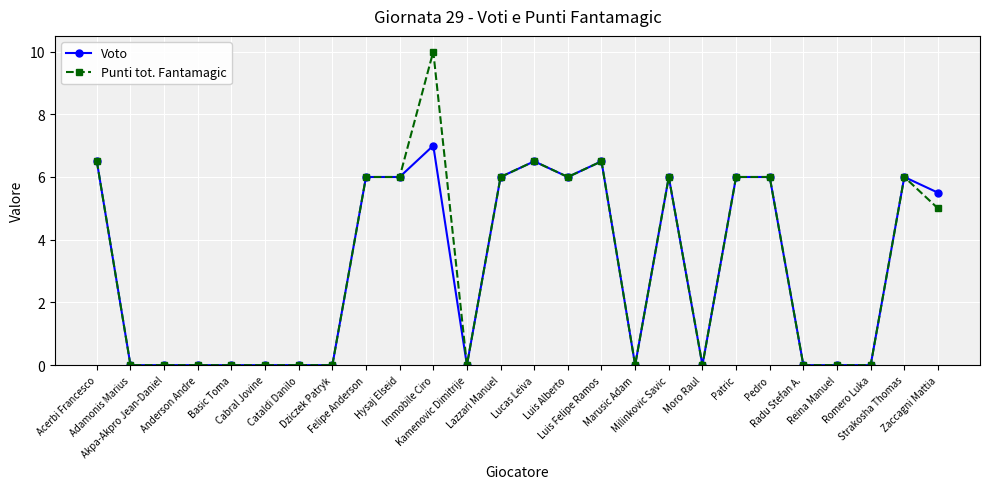

List the series in order of their peak value, highest first.

Punti tot. Fantamagic, Voto